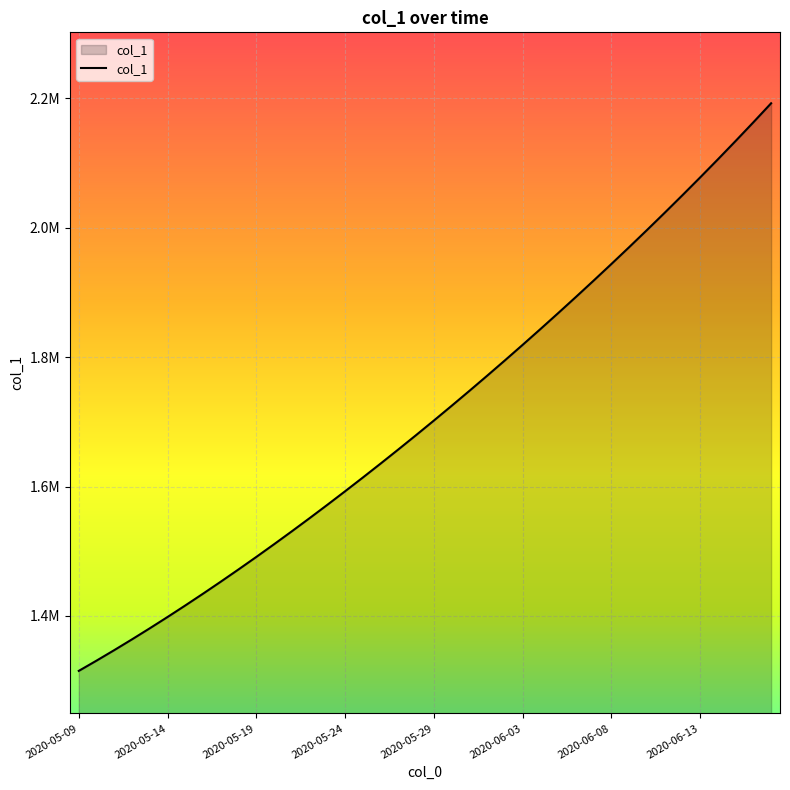

Is this an area chart (filled region under the line)?

Yes